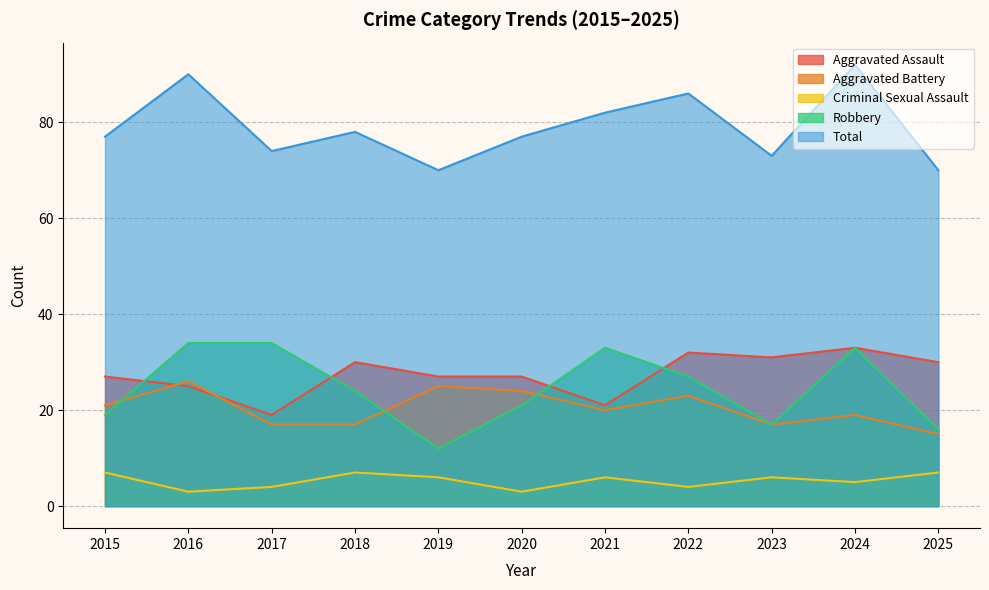

The value of Robbery at 2016 is 34. True or false?

True